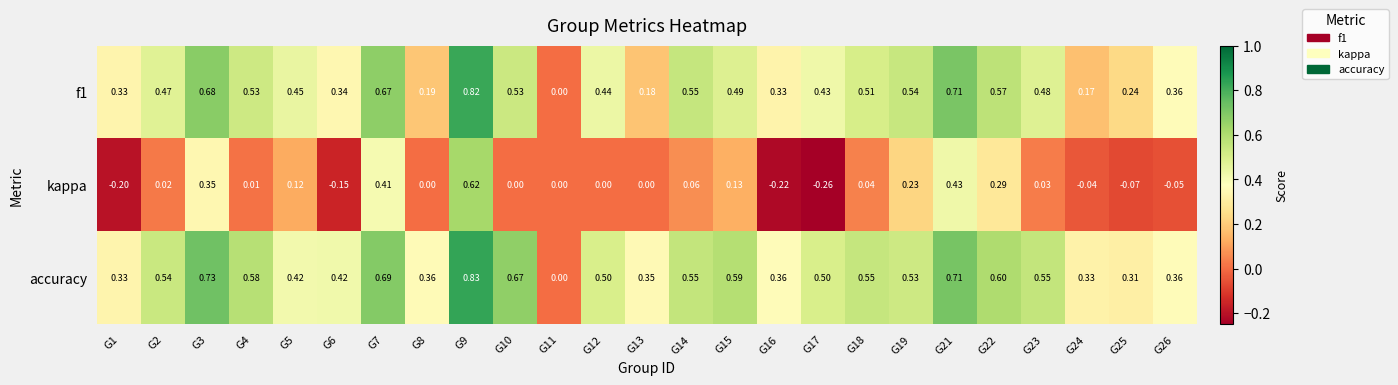

Which series has the widest spread of values?

kappa